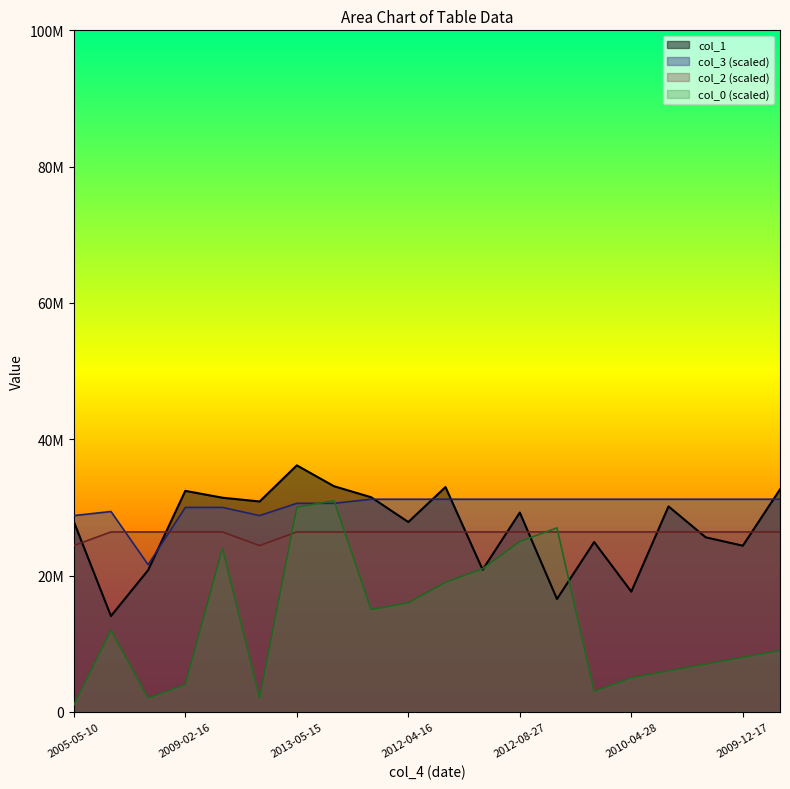

Reading right to left, what are all the values shown in this chart?

col_1: 32654117	24379392	25612849	30150933	17635587	24923614	16558864	29249067	20858320	32990502	27854371	31492409	33111472	36172175	30869707	31423044	32429454	20796142	14059535	27924290
col_3: 31200000	31200000	31200000	31200000	31200000	31200000	31200000	31200000	31200000	31200000	31200000	31200000	30600000	30600000	28800000	30000000	30000000	21600000	29400000	28800000
col_2: 26400000	26400000	26400000	26400000	26400000	26400000	26400000	26400000	26400000	26400000	26400000	26400000	26400000	26400000	24400000	26400000	26400000	26400000	26400000	24400000
col_0: 9000000	8000000	7000000	6000000	5000000	3000000	27000000	25000000	21000000	19000000	16000000	15000000	31000000	30000000	2000000	24000000	4000000	2000000	12000000	1000000